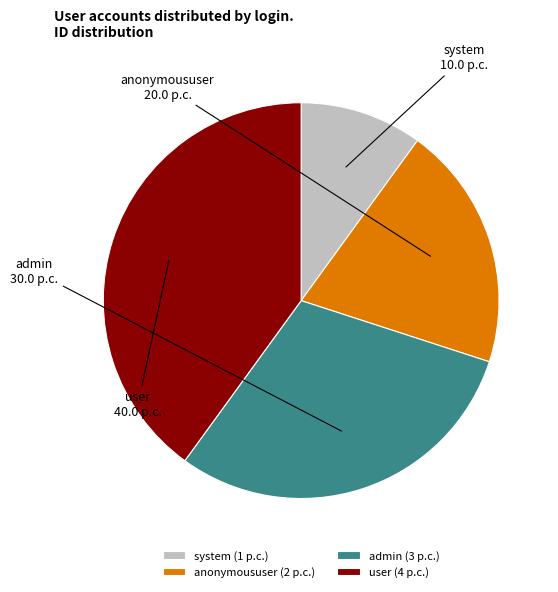

Which category has the biggest portion of the pie?

user